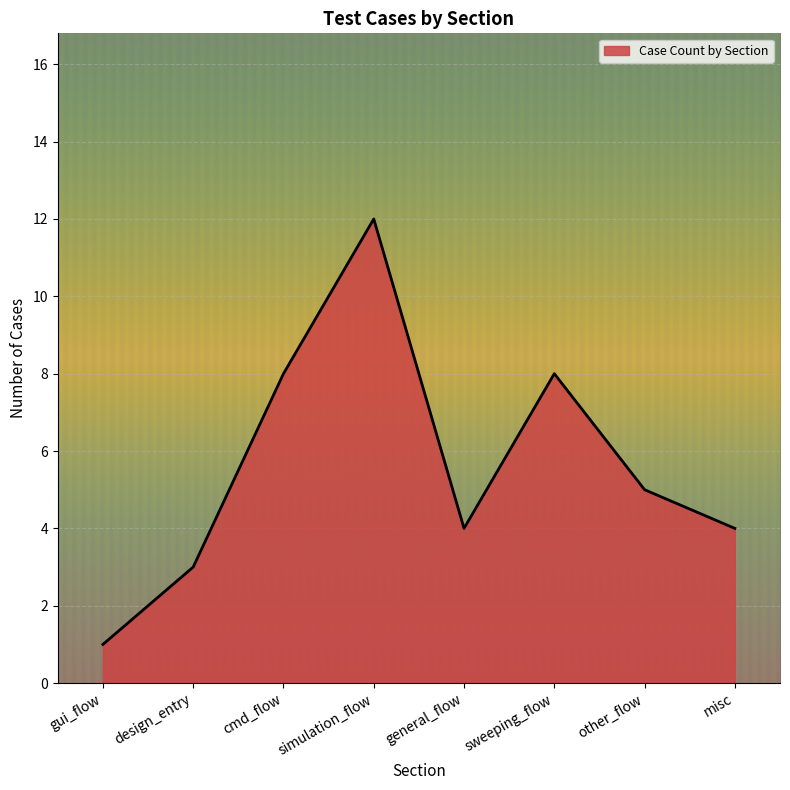

True or false: the data shows 2 at general_flow.

False